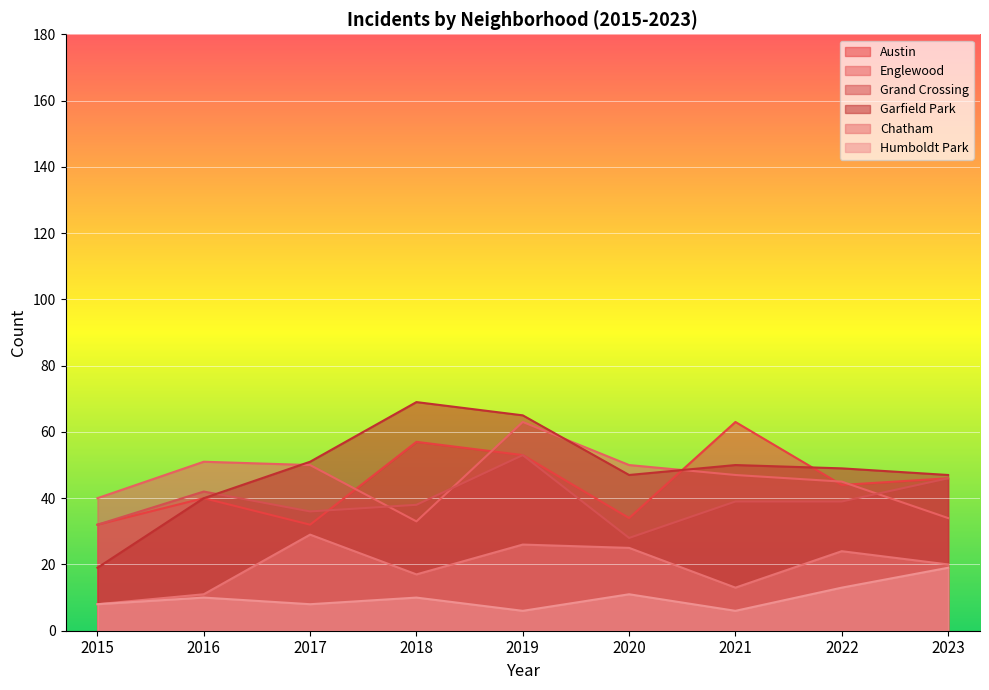

The value of Austin at 2018 is 57. True or false?

True